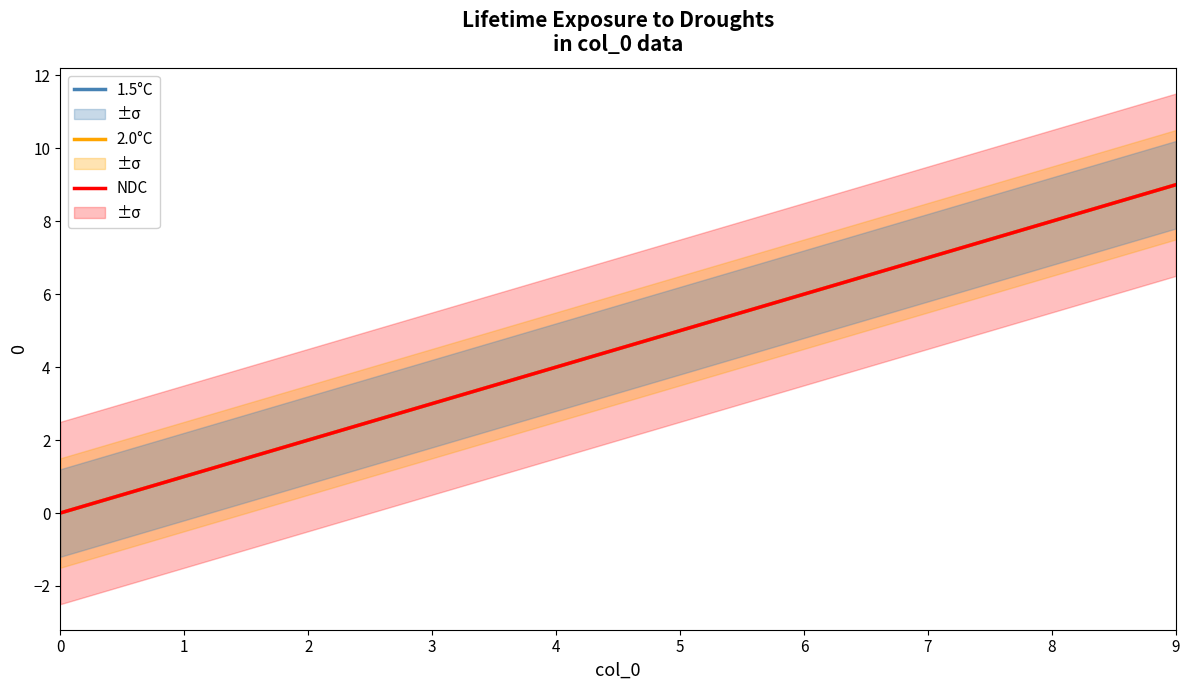

Rank the series at 7 from lowest to highest value.

1.5°C, 2.0°C, NDC